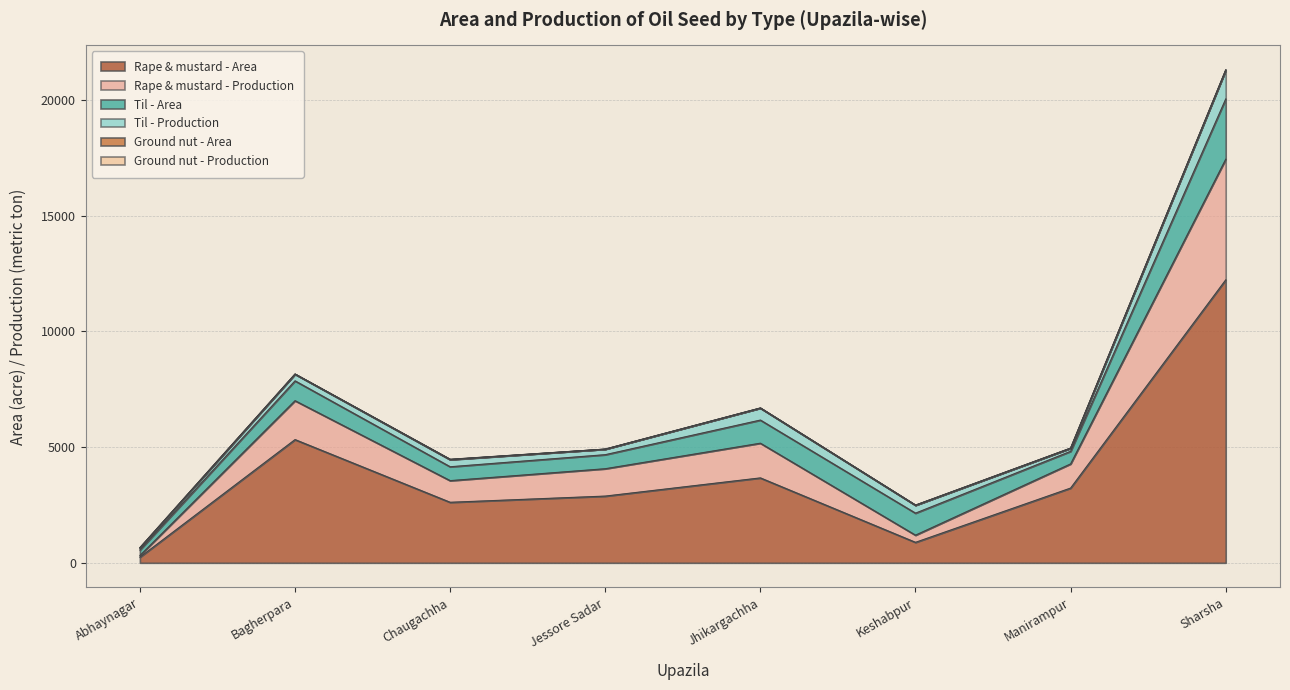

What is the label of the 8th point from the left?

Sharsha